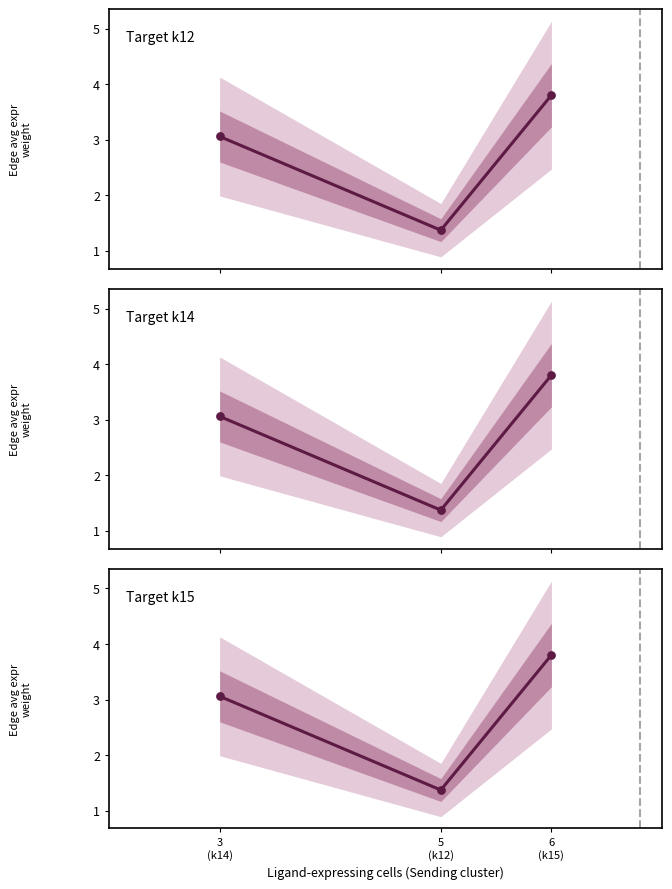

What is the total value across all series at 3
(k14)?

9.2